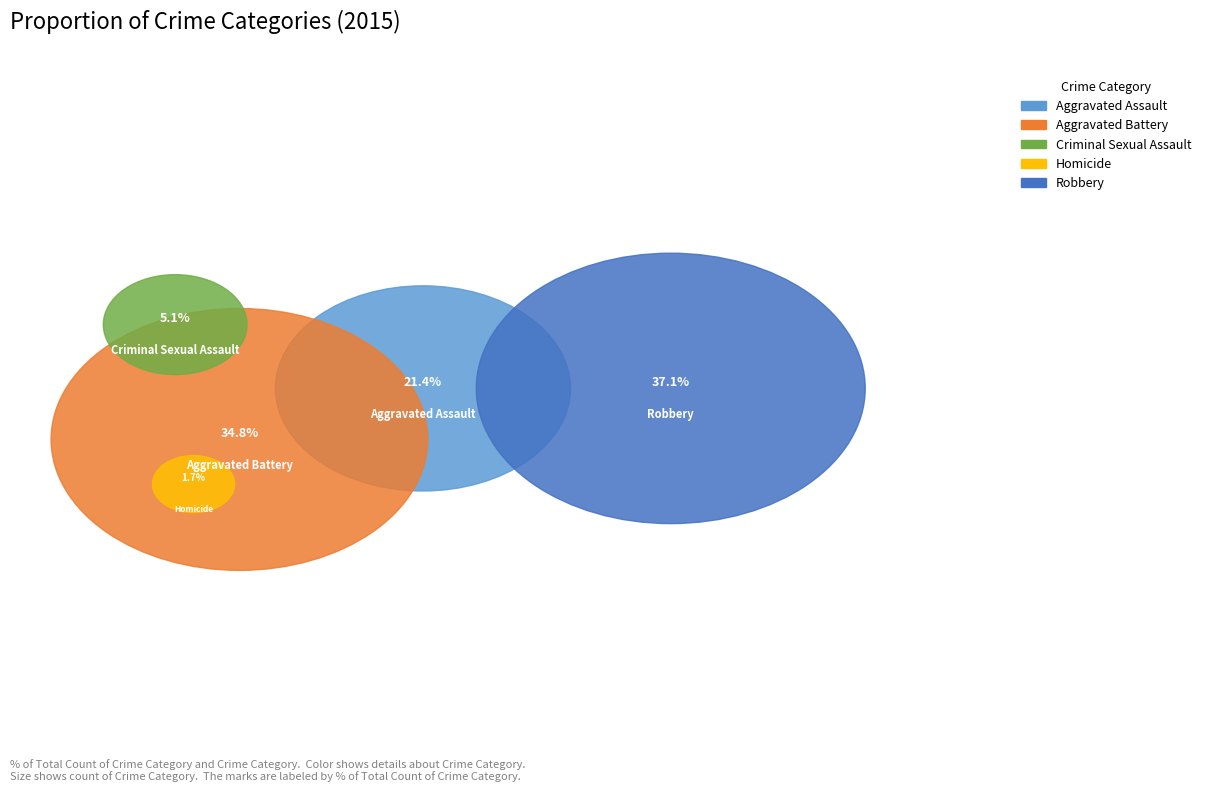

Between Criminal Sexual Assault and Homicide, which is larger?

Criminal Sexual Assault